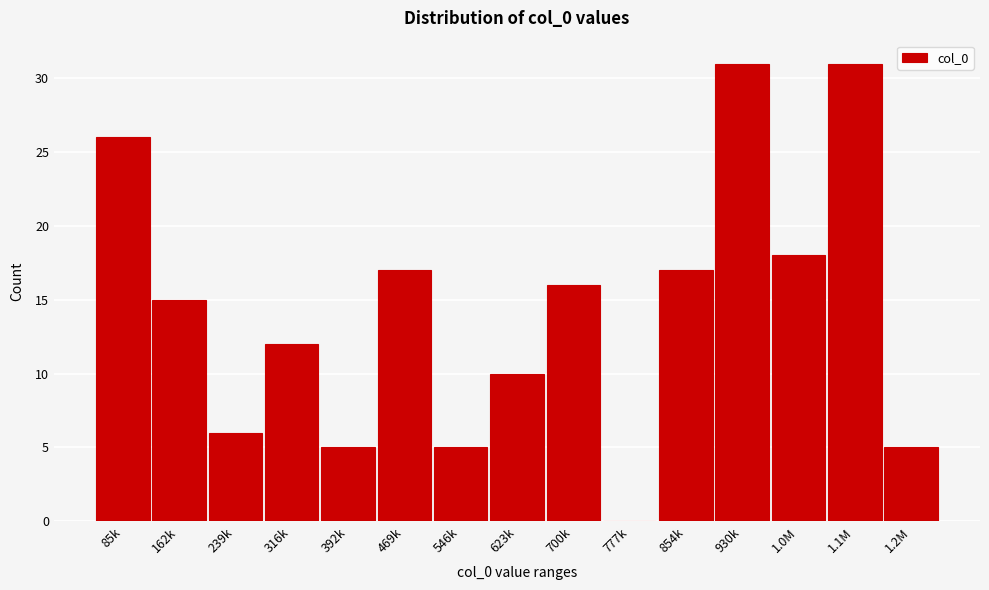

Reading left to right, list all the values displayed in this chart.

85k=26	162k=15	239k=6	316k=12	392k=5	469k=17	546k=5	623k=10	700k=16	777k=0	854k=17	930k=31	1.0M=18	1.1M=31	1.2M=5